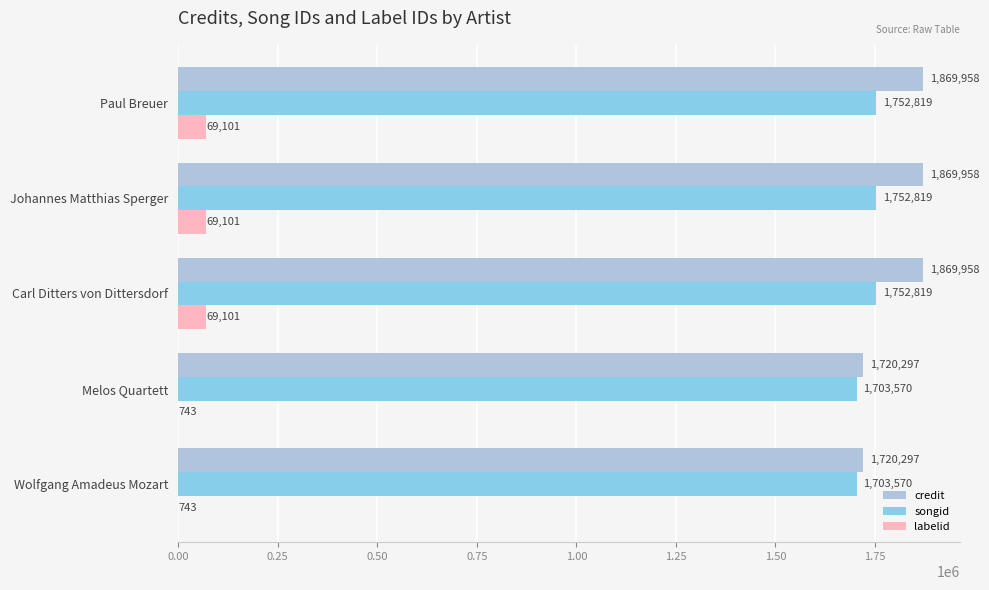

The credit series shows 1869958 at Johannes Matthias Sperger. True or false?

True